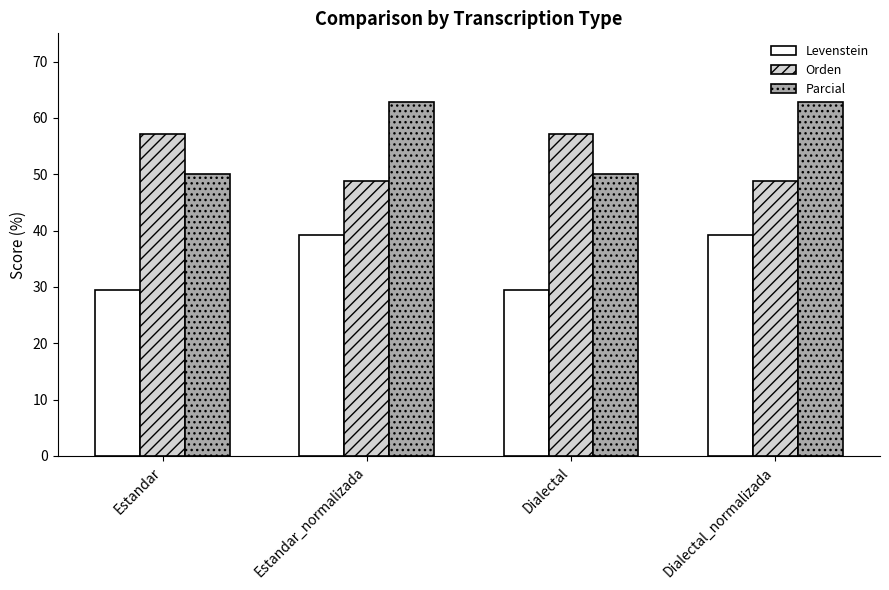

What are all the series names shown in the legend?

Levenstein, Orden, Parcial